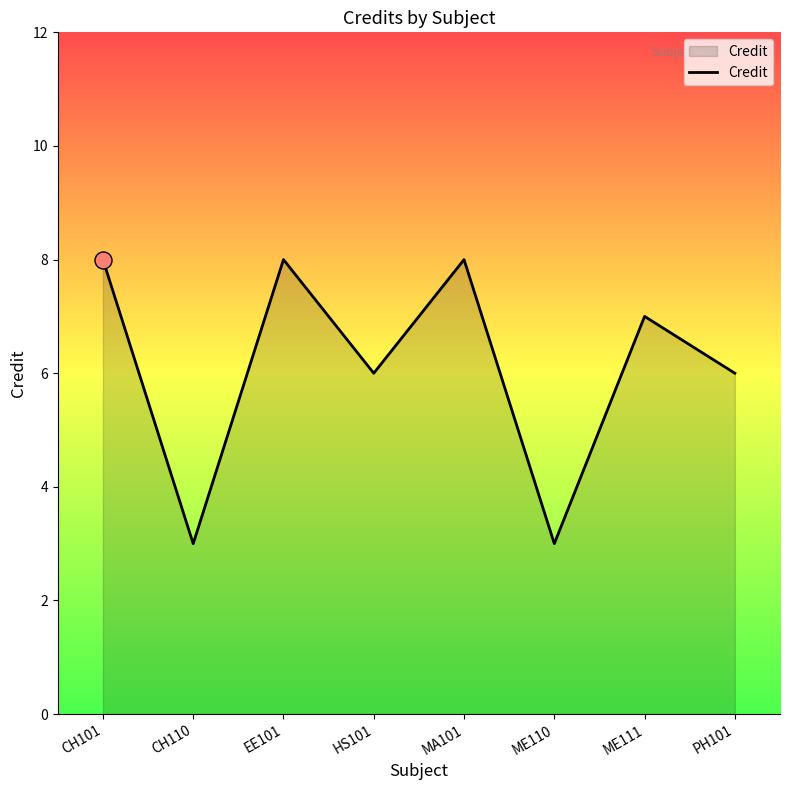

What is the change in value from EE101 to ME111?

-1